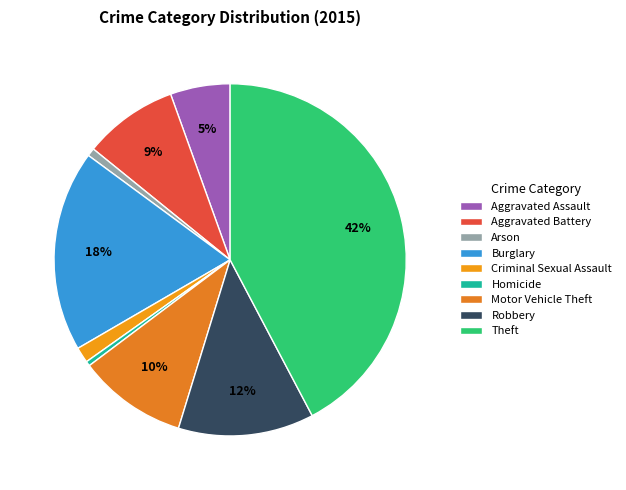

Count the number of slices in the pie.

9